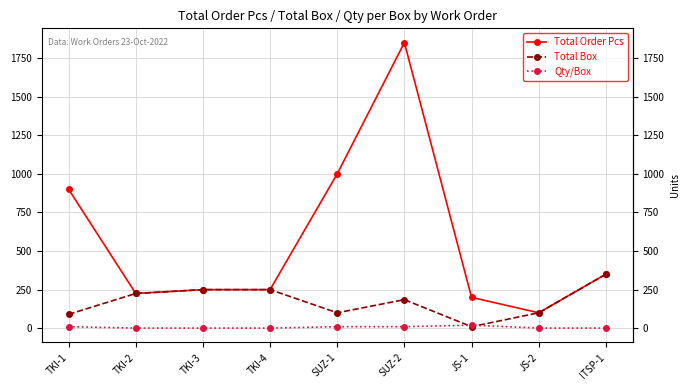

Between SUZ-2 and JS-1, which series saw the biggest shift?

Total Order Pcs